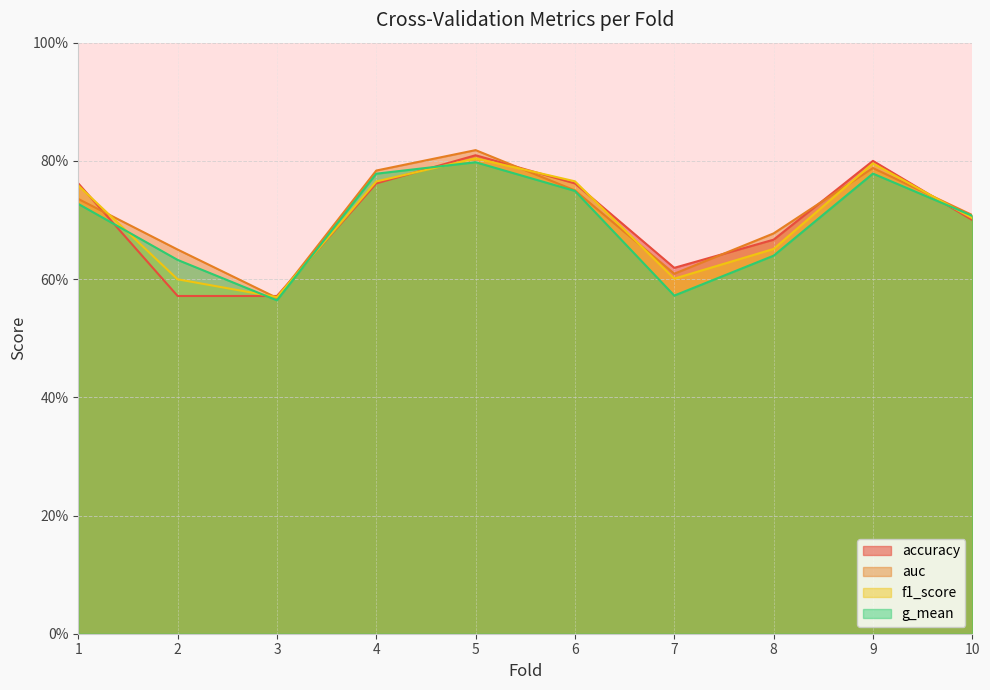

List the labels in order of auc value, smallest first.

3, 7, 2, 8, 10, 1, 6, 4, 9, 5